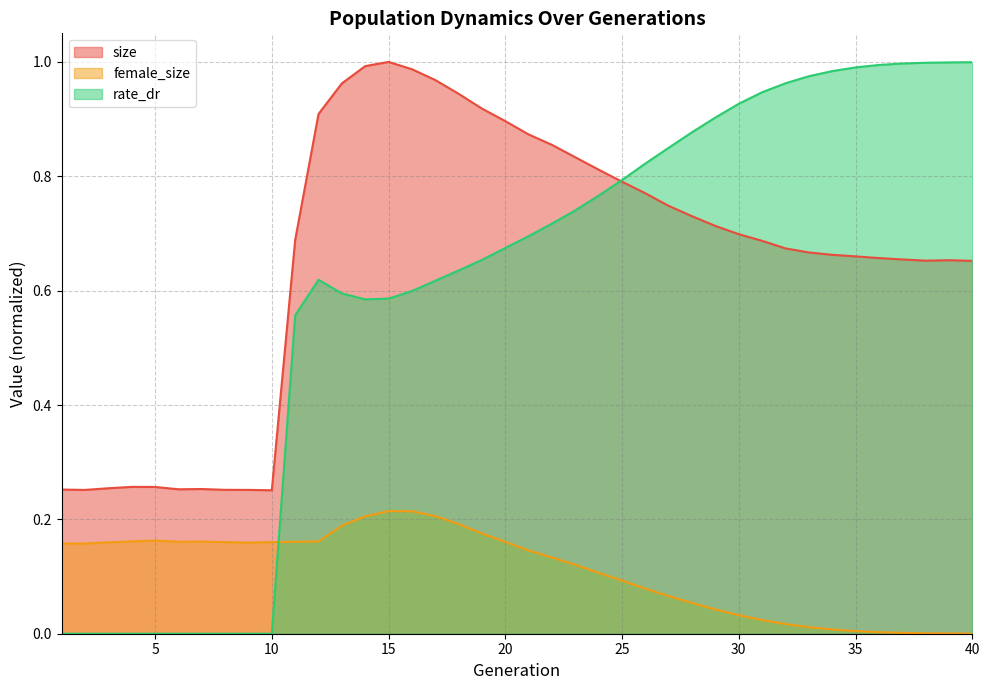

How many lines are shown in the chart?

3